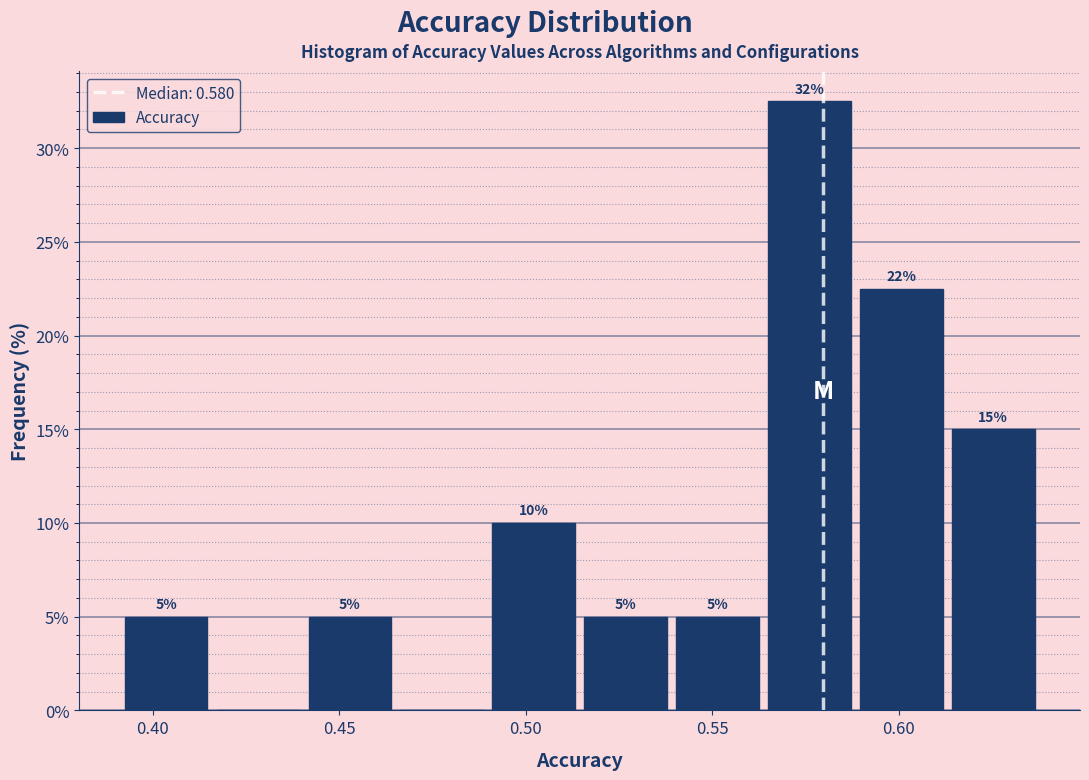

Which range on the x-axis has the tallest bar?

0.565 to 0.590